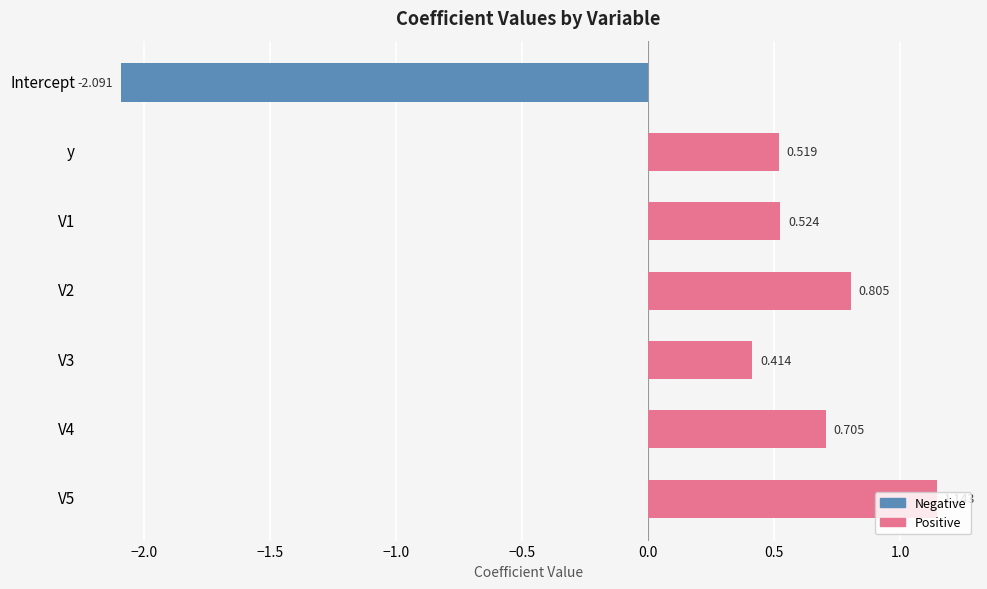

At which category does the chart reach its minimum across all series?

Intercept